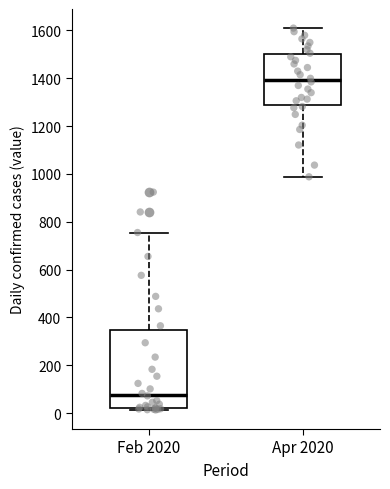

Comparing the boxes themselves (not the whiskers), which one is the tallest?

Feb 2020